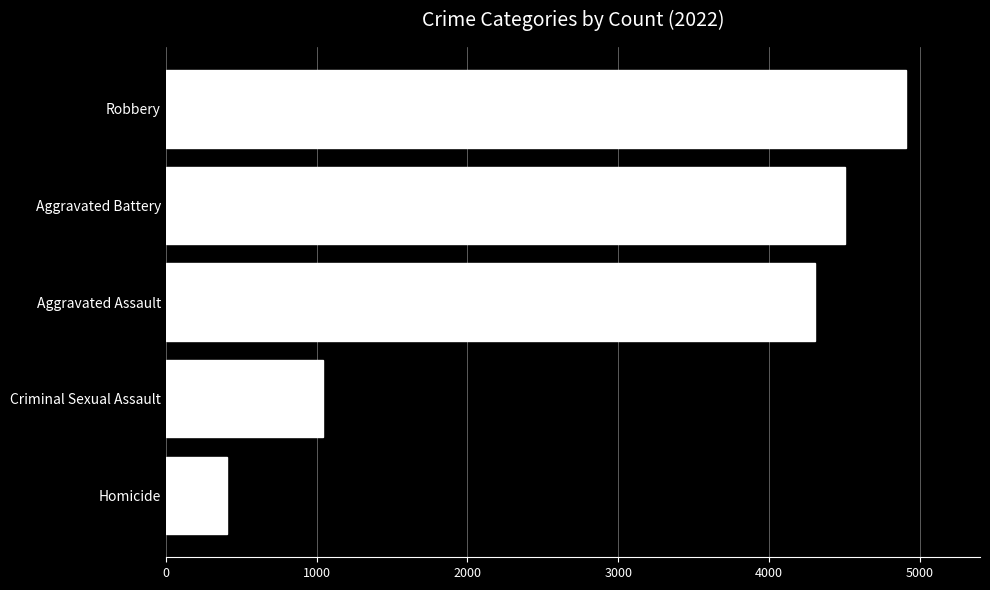

What is the change in value from Aggravated Assault to Aggravated Battery?

+198